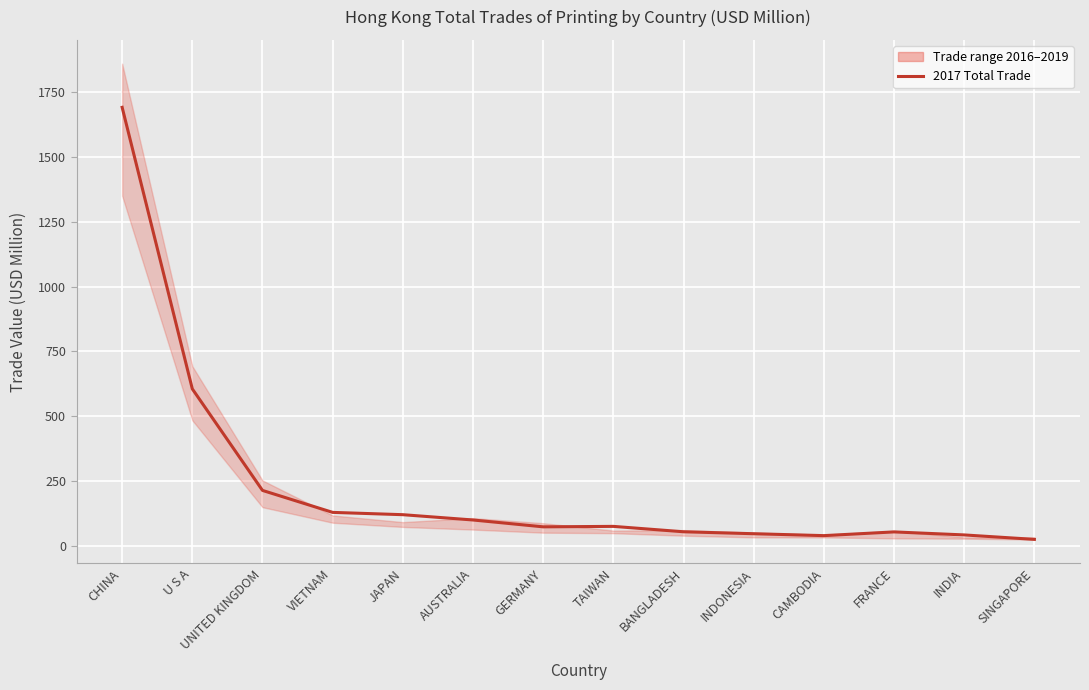

Is it true that 201712 equals 78.4 at JAPAN?

False